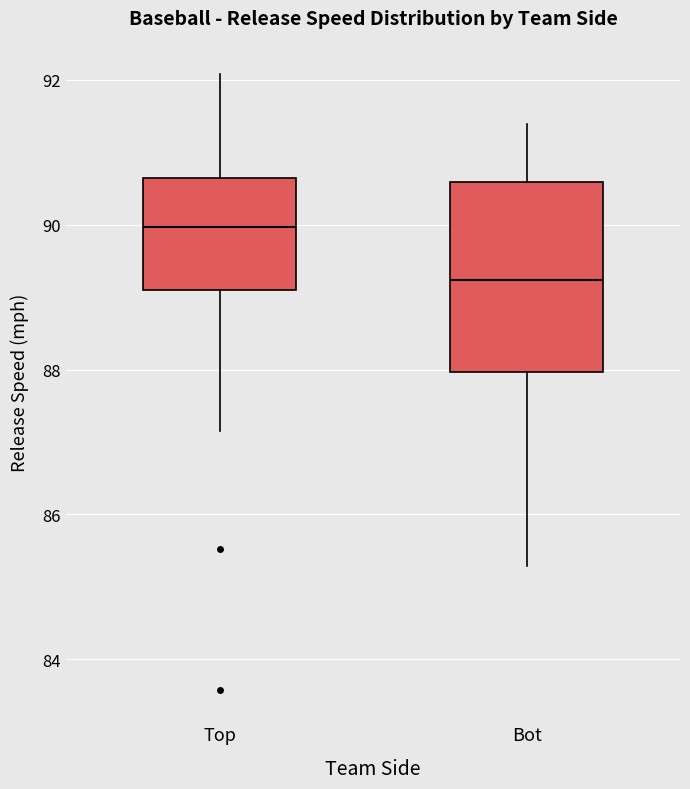

Where is the upper edge of the box for Bot on the y-axis? The values are not printed on the chart, so give them approximately, as read against the axis.

90.6